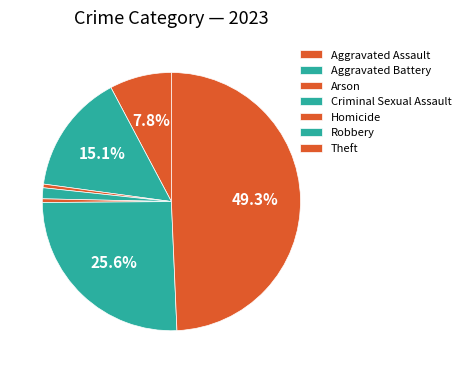

Count the number of slices in the pie.

7